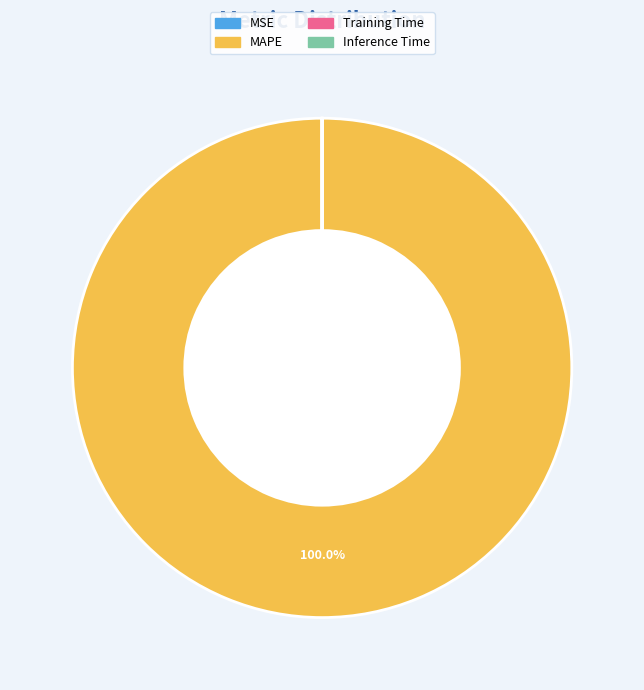

Is there any slice that represents more than half of the pie?

Yes